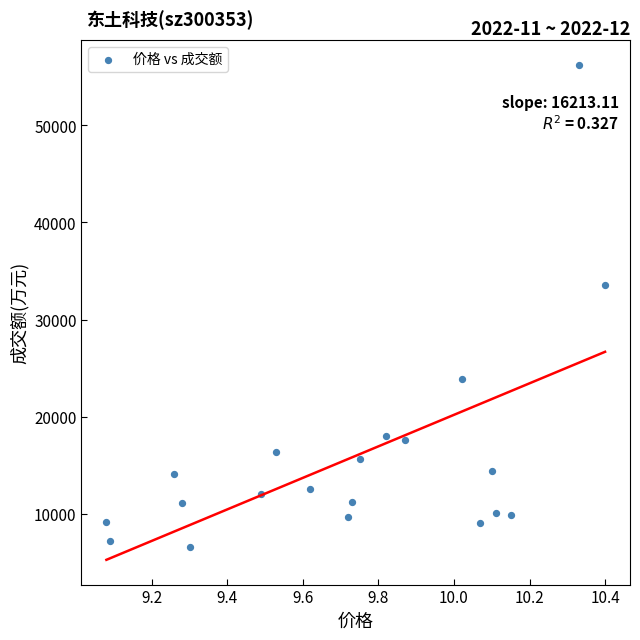

What is the range of Y values (max minus min)?

49677